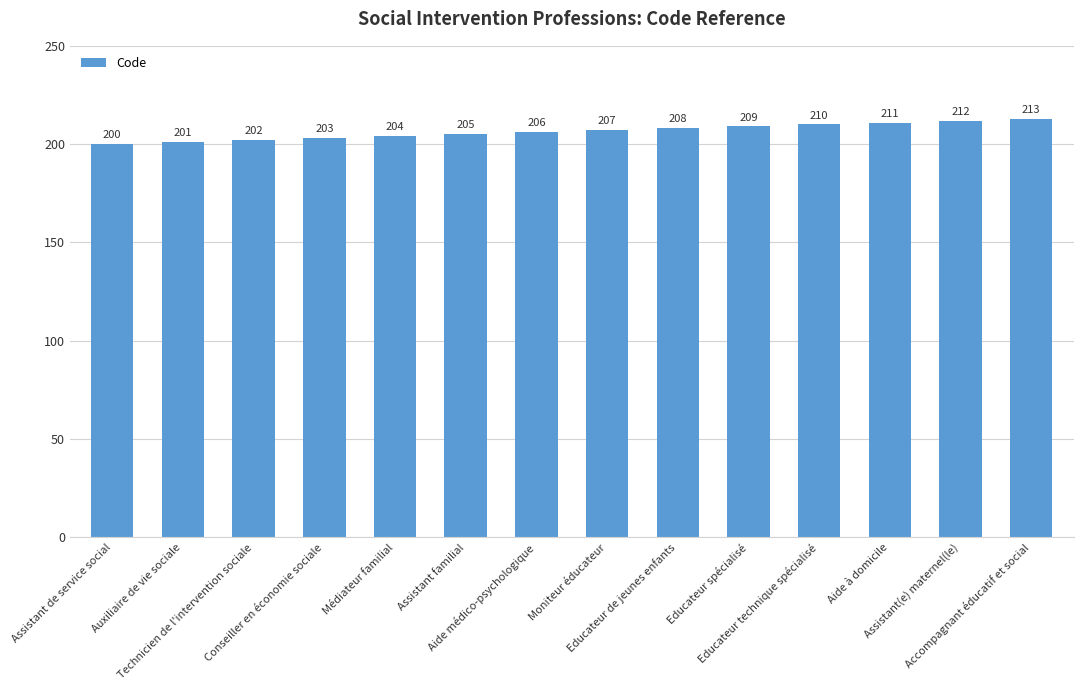

Reading left to right, list all the values displayed in this chart.

200	201	202	203	204	205	206	207	208	209	210	211	212	213